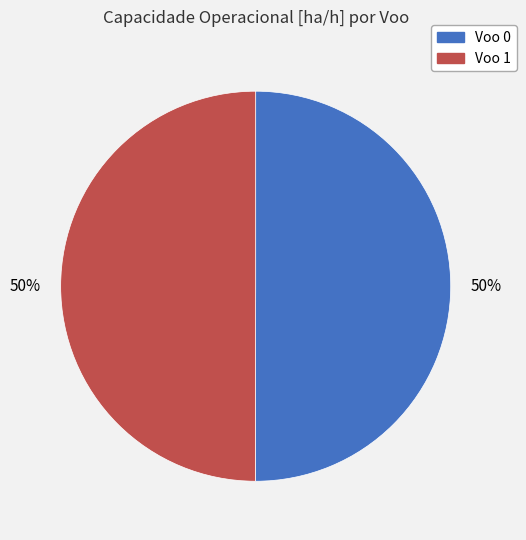

The Voo 1 slice represents 50% of the pie. True or false?

True